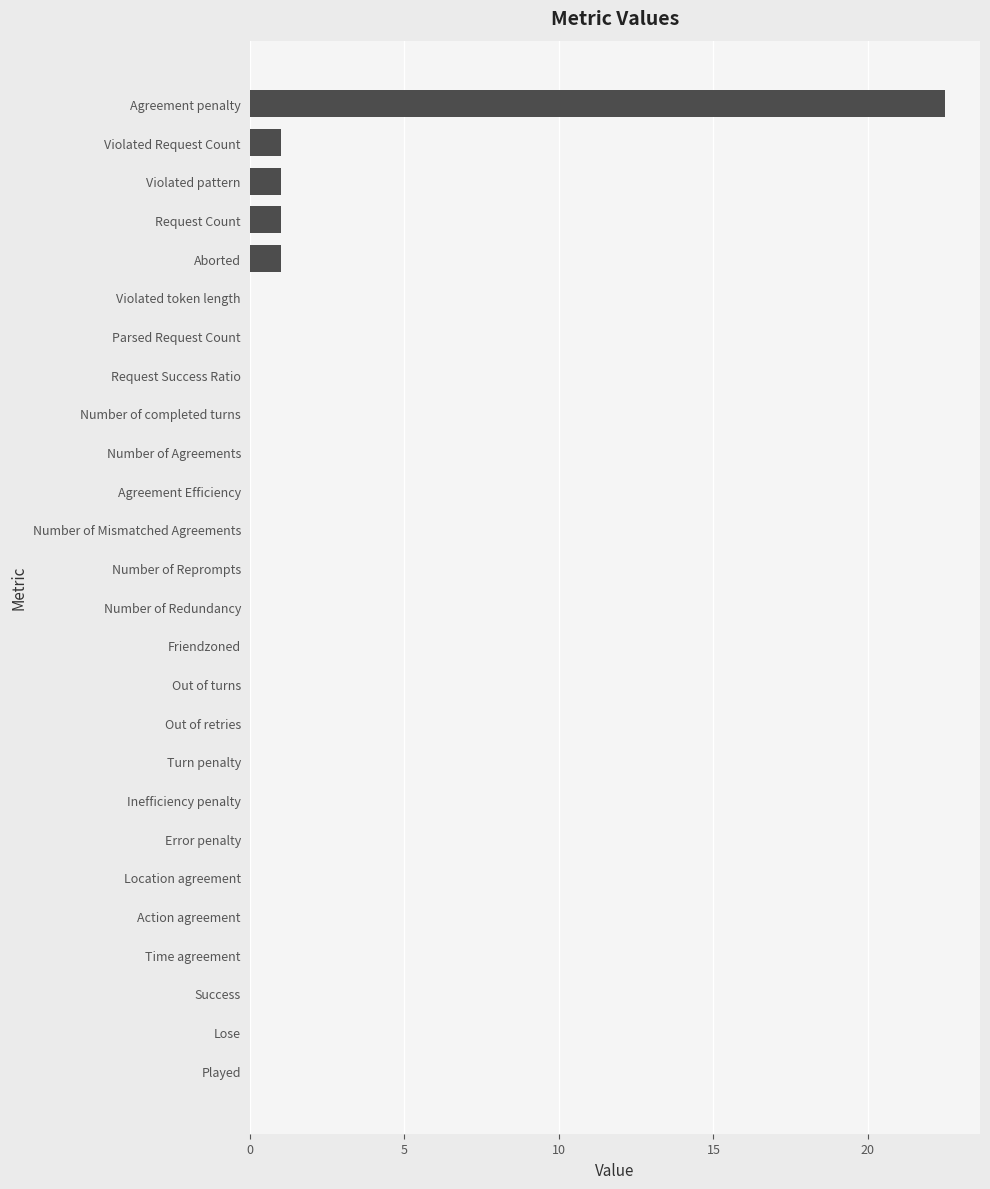

True or false: the data shows 13.7 at Error penalty.

False